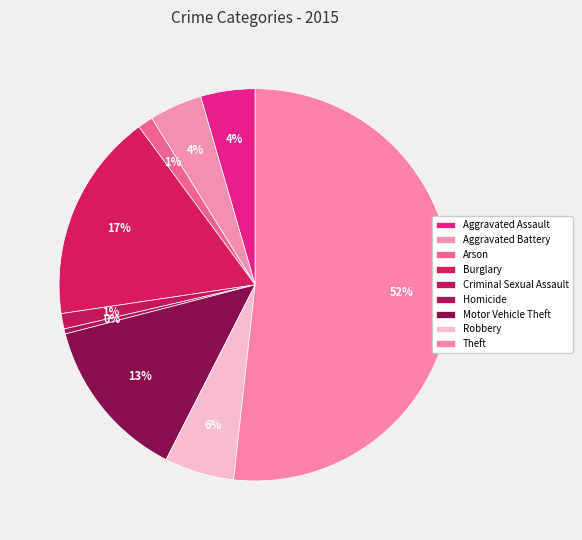

Combined, what portion of the pie is Robbery and Aggravated Battery?

10.1%